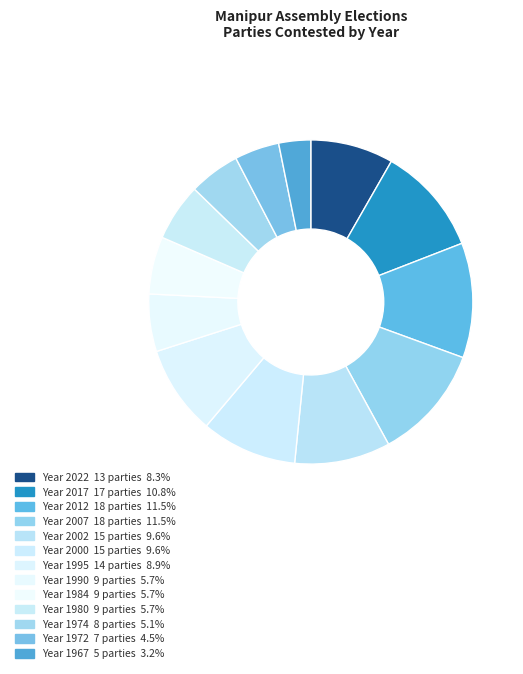

Is there a majority slice in this chart?

No